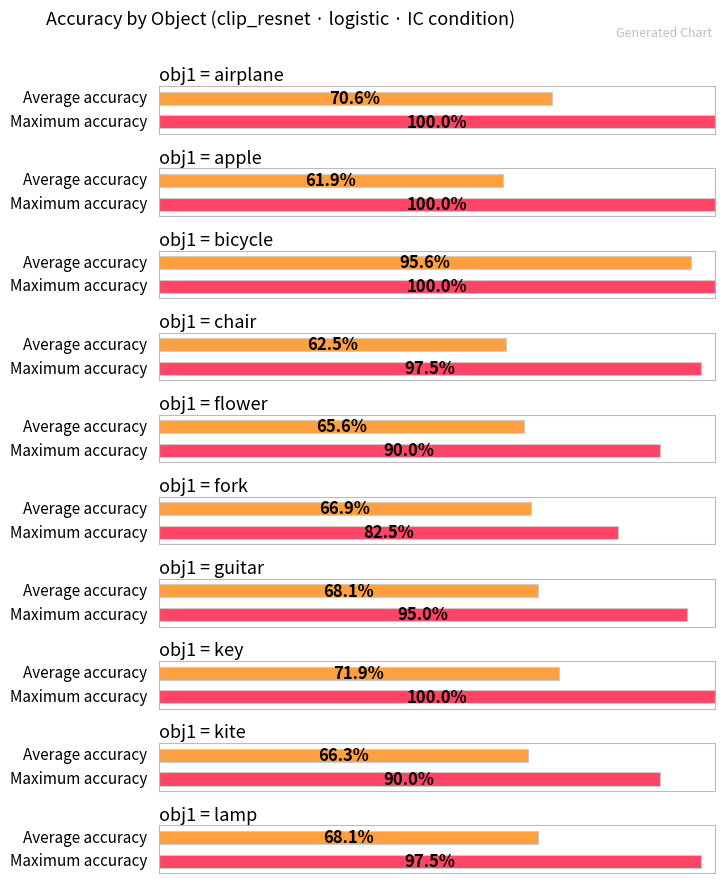

What is the sum of all avg_acc values?

7.0